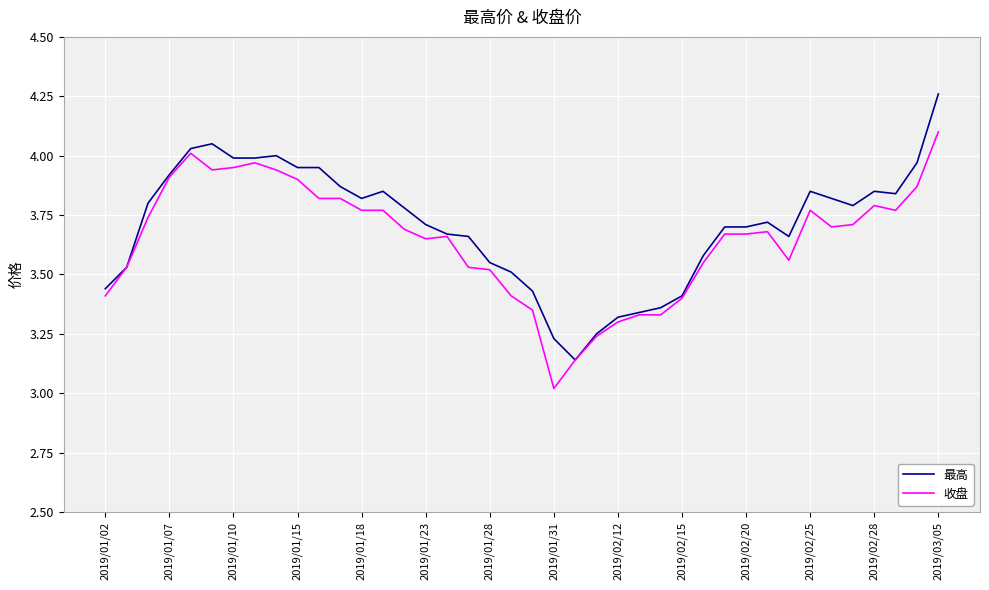

How many distinct data groups are displayed?

2